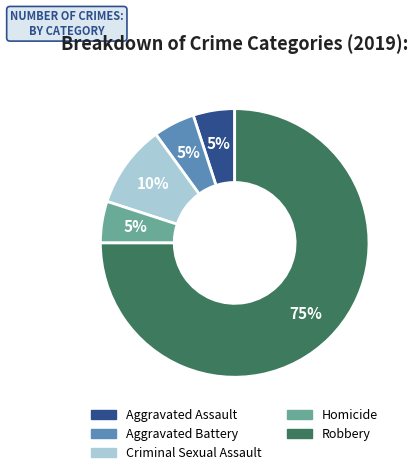

What is the majority slice?

Robbery